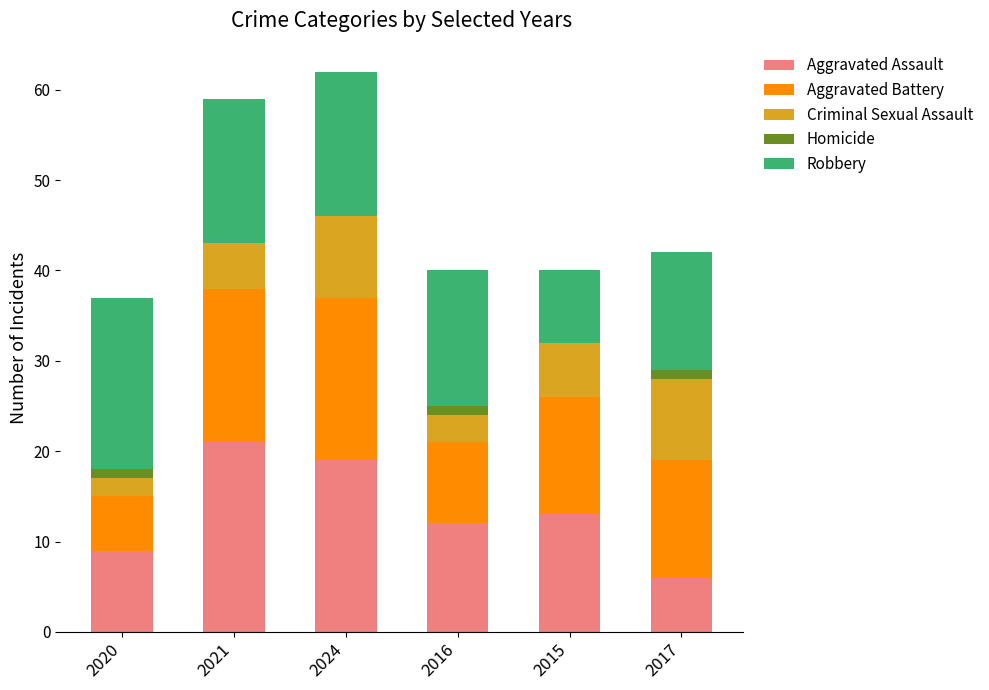

What are all the series names shown in the legend?

Aggravated Assault, Aggravated Battery, Criminal Sexual Assault, Homicide, Robbery